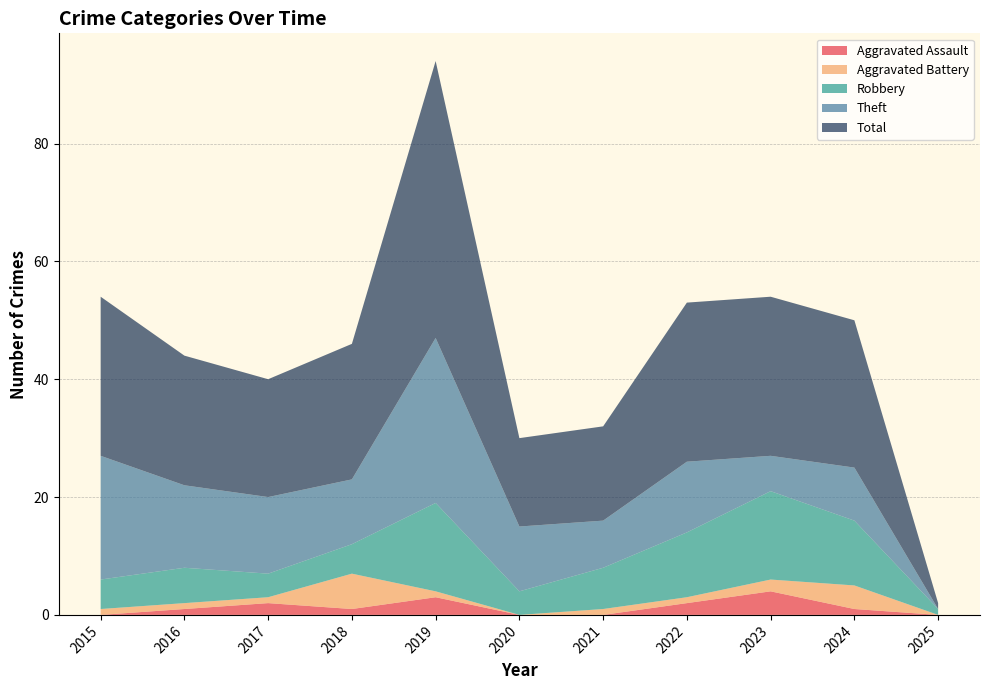

Reading left to right, extract all data points from this chart.

Aggravated Assault: 0	1	2	1	3	0	0	2	4	1	0
Aggravated Battery: 1	1	1	6	1	0	1	1	2	4	0
Robbery: 5	6	4	5	15	4	7	11	15	11	1
Theft: 21	14	13	11	28	11	8	12	6	9	0
Total: 27	22	20	23	47	15	16	27	27	25	1